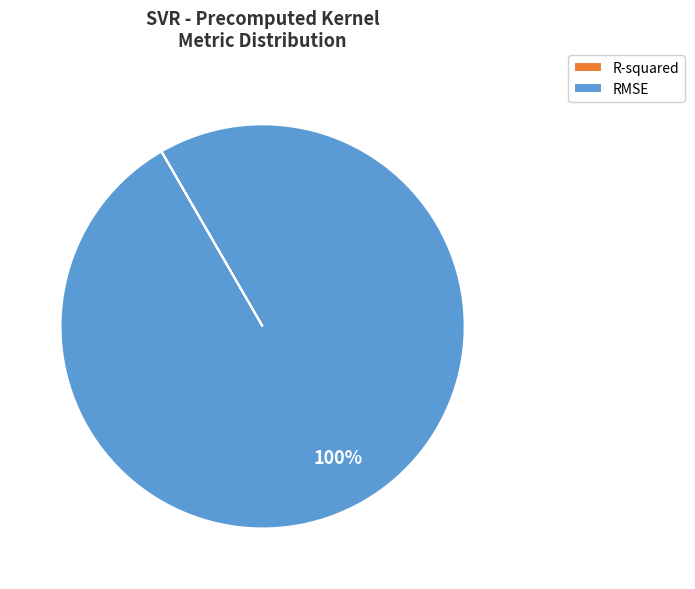

Is it true that RMSE is 100% of the pie?

True